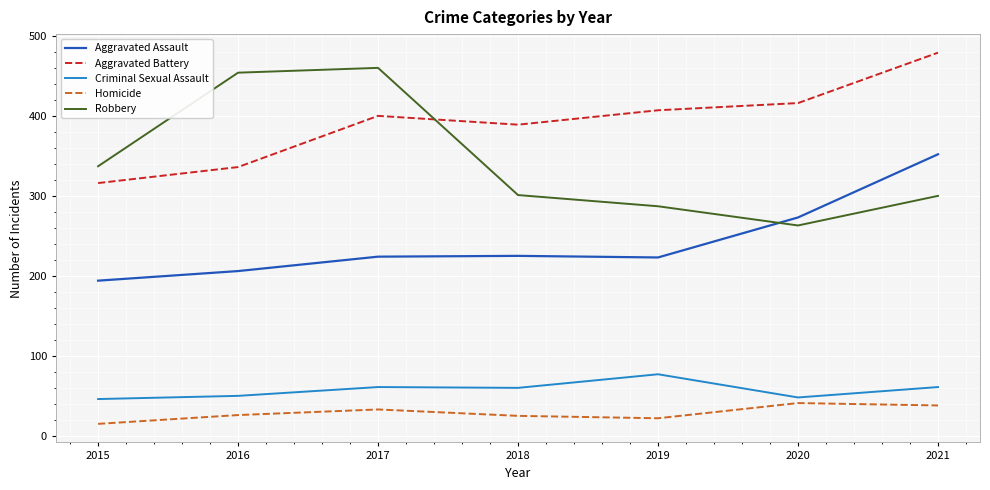

Which series has the largest total across all categories?

Aggravated Battery